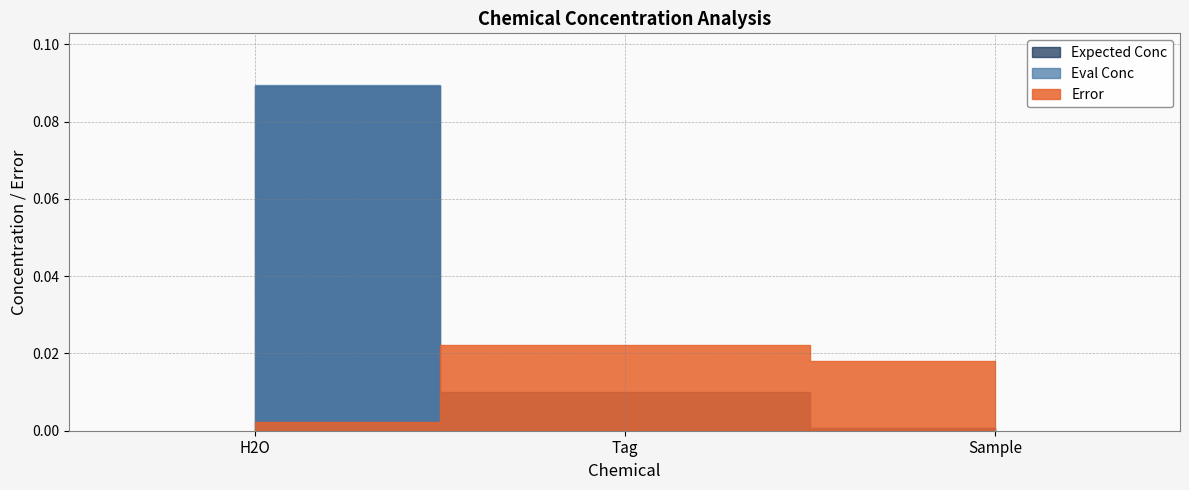

True or false: Expected Conc has a value of 0.0 at Tag.

False